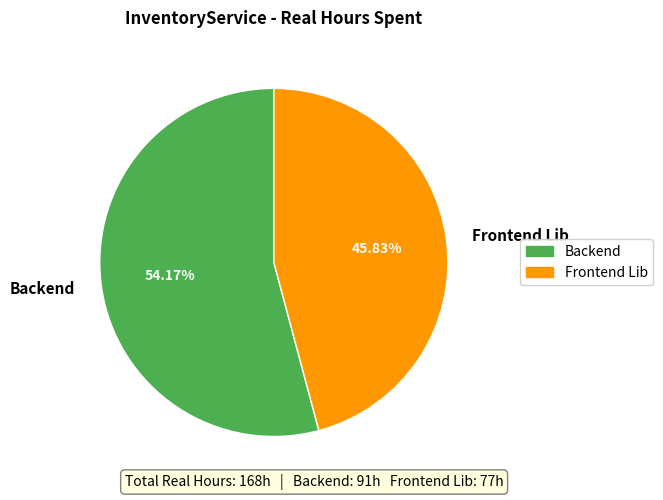

Which slice is the smallest?

Frontend Lib